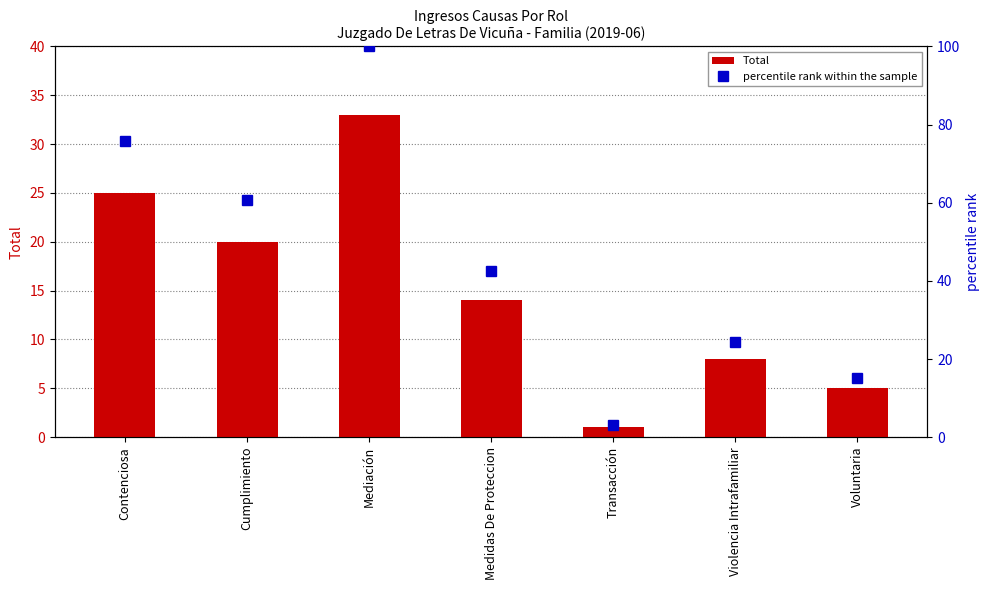

How many groups of bars are there?

7